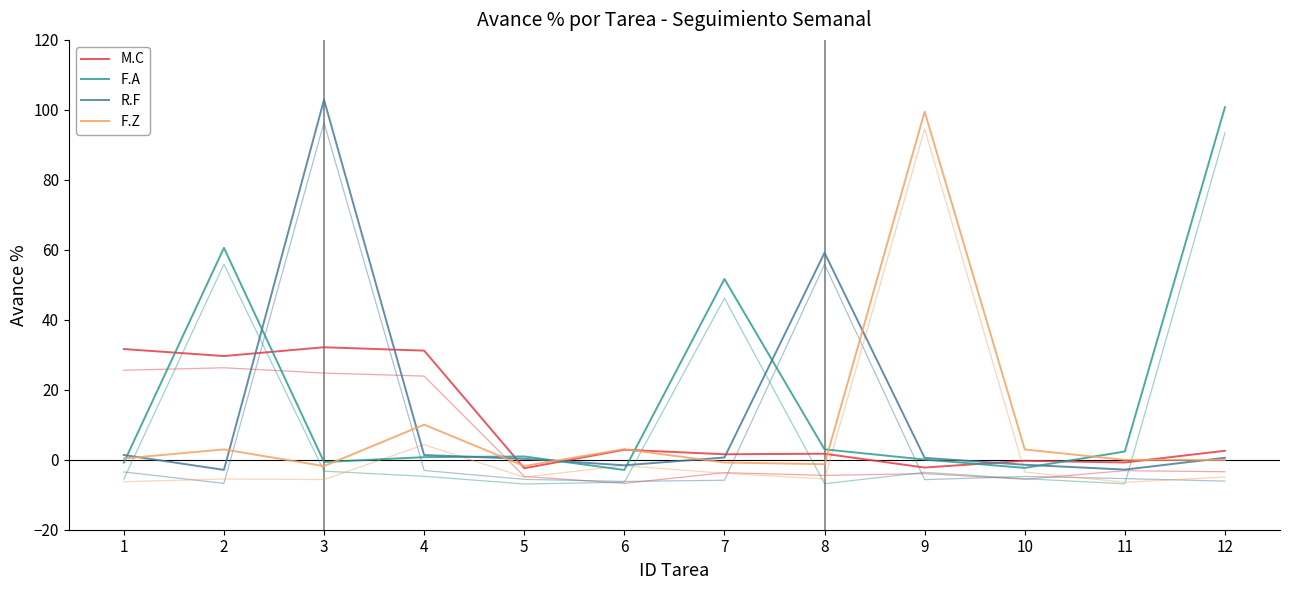

Where is the first local minimum for F.A?

3